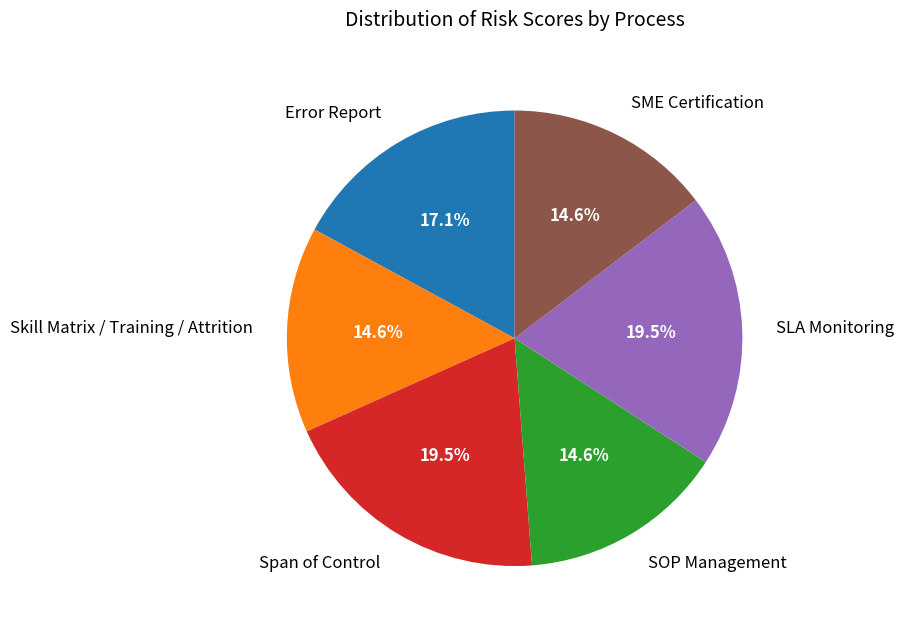

Approximately how many times larger is the value at SOP Management compared to Error Report?

0.9